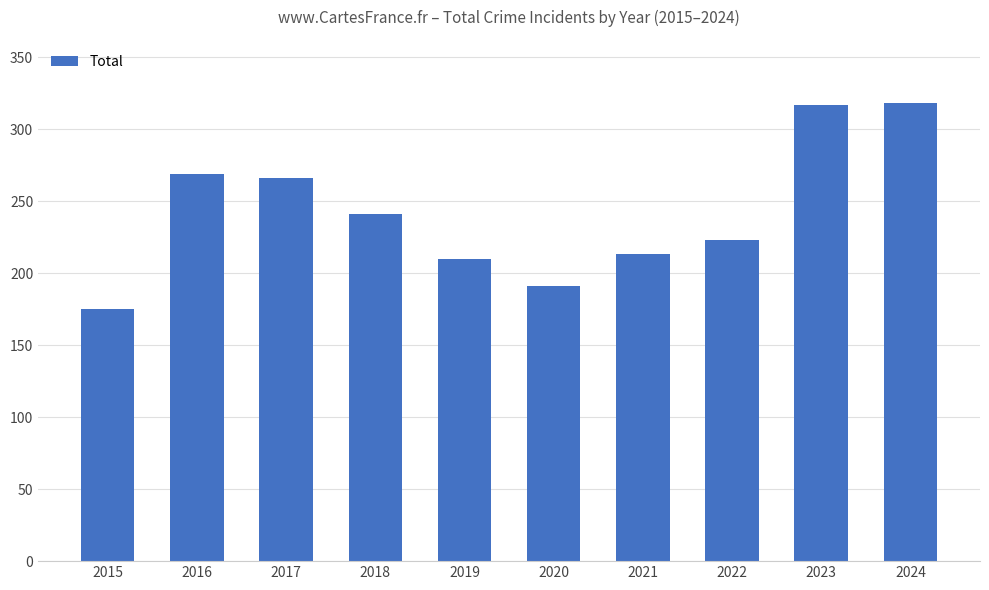

What is the minimum value shown in the chart?

175